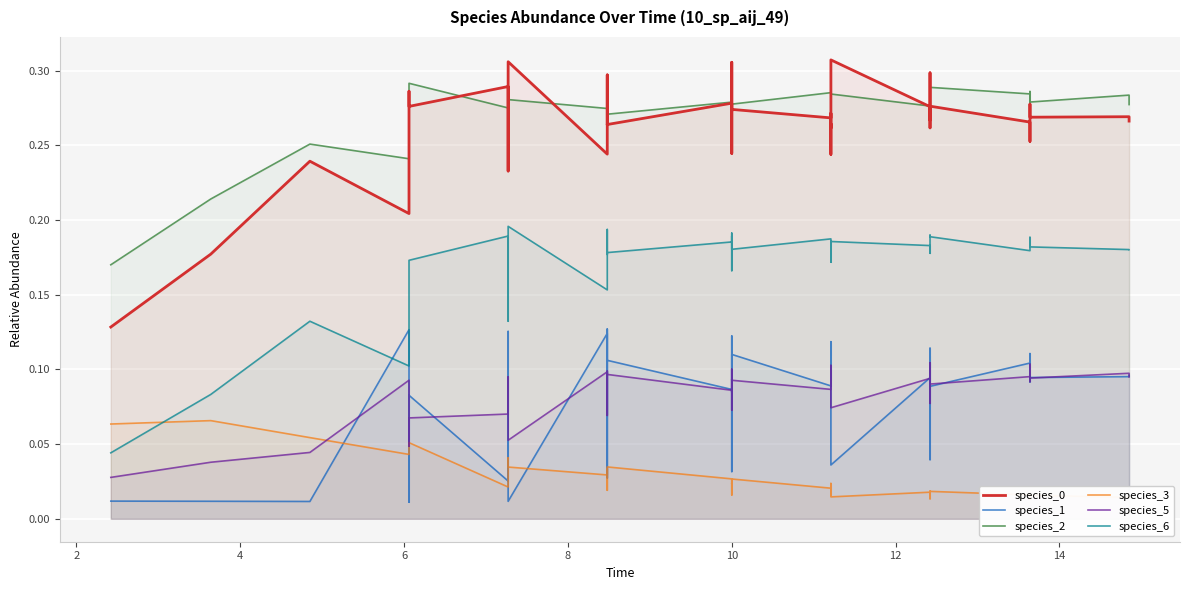

The value of species_2 at 14 is 0.3. True or false?

True